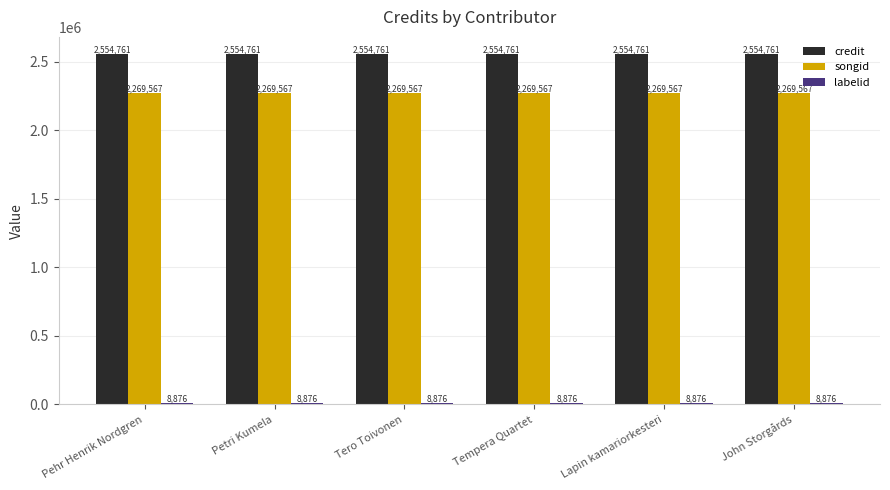

Is it true that songid equals 2269567 at Petri Kumela?

True